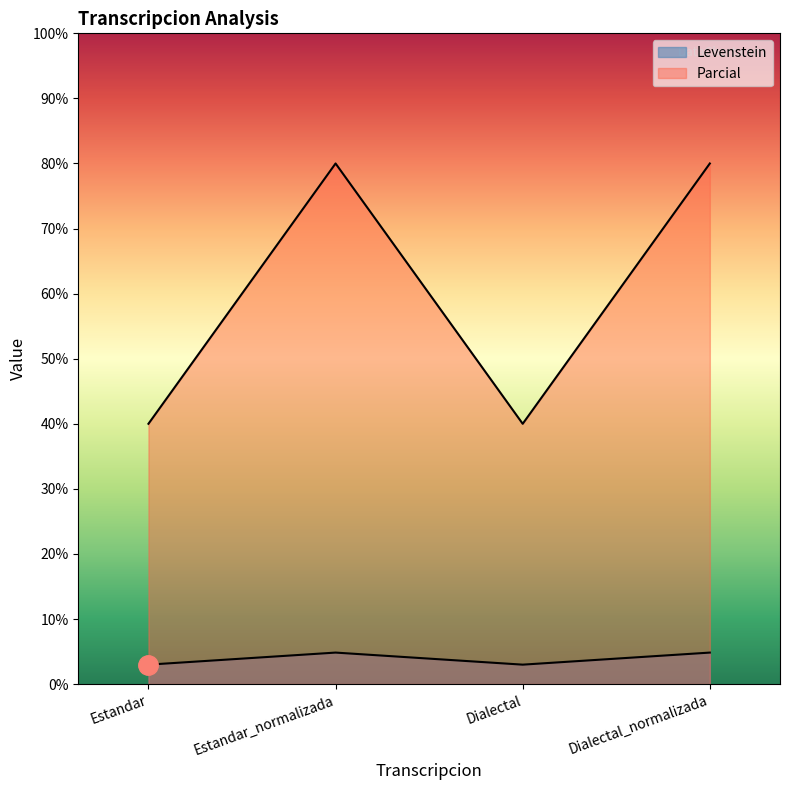

What is the sum of all Parcial values?

240.0